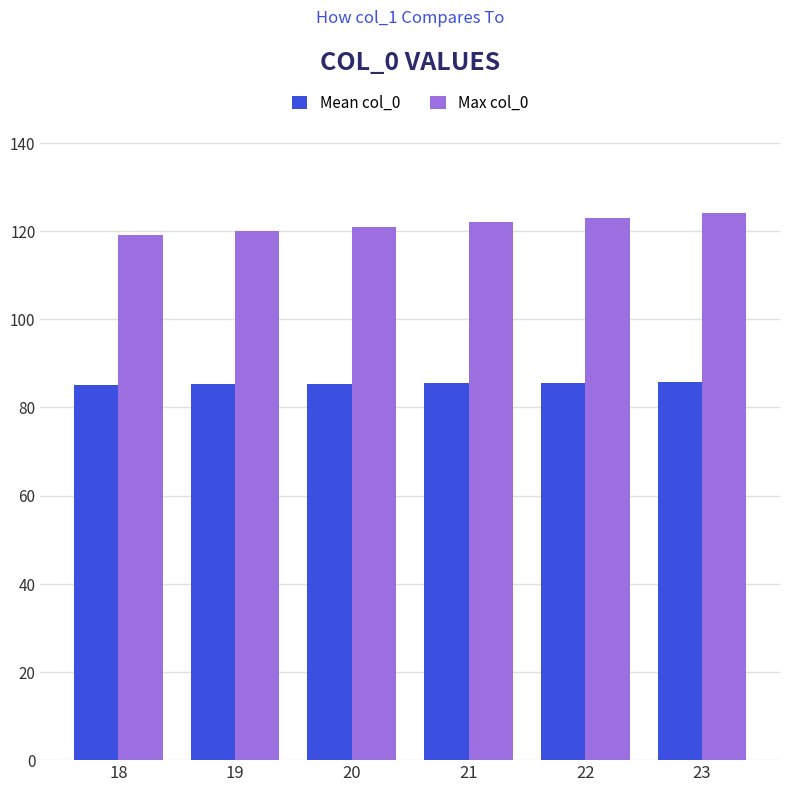

Which series changed the most between 19 and 21?

Max col_0